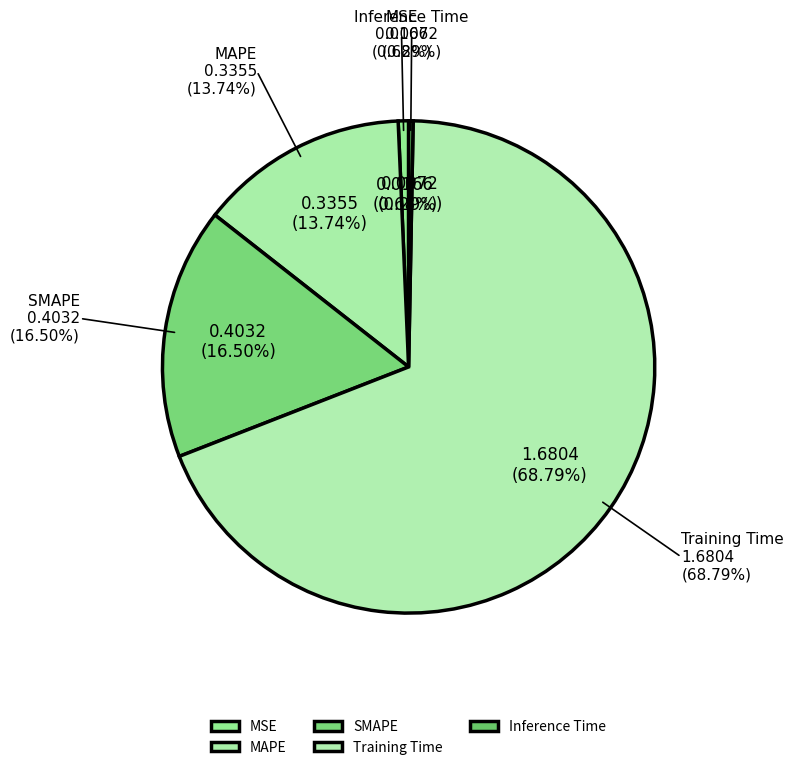

To the nearest percent, what percentage of the pie is MSE?

1%